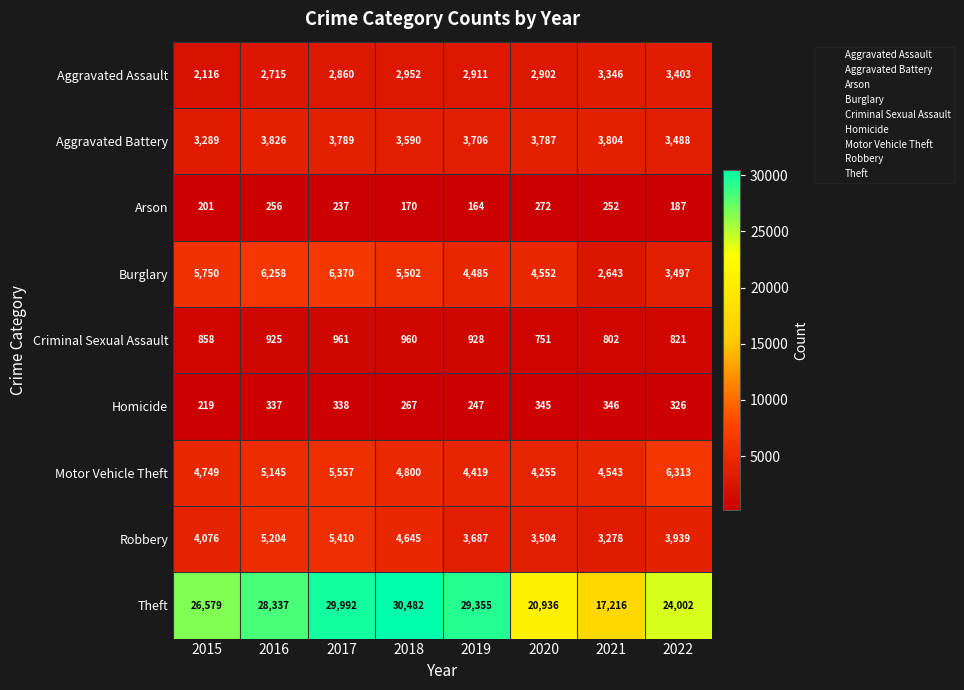

Which series has the widest spread of values?

Theft